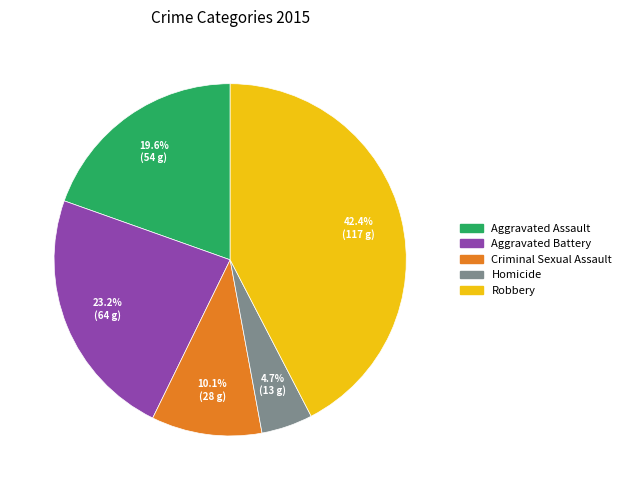

How many slices are in this pie chart?

5